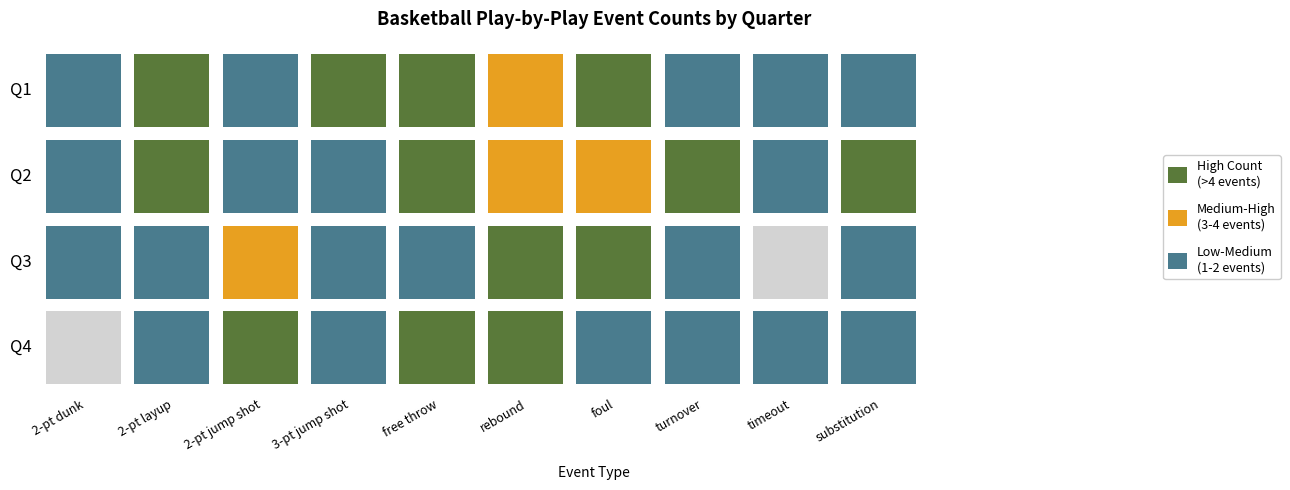

True or false: Q3 has a value of 19 at 0.

False